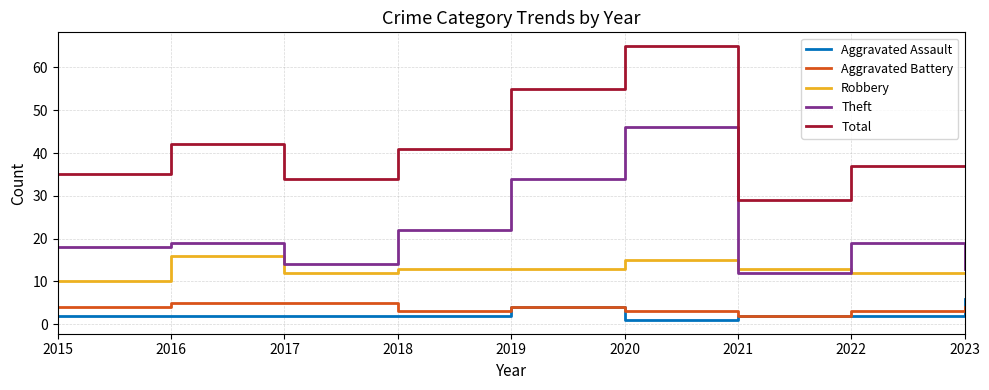

Read the Robbery value at 2022.

12